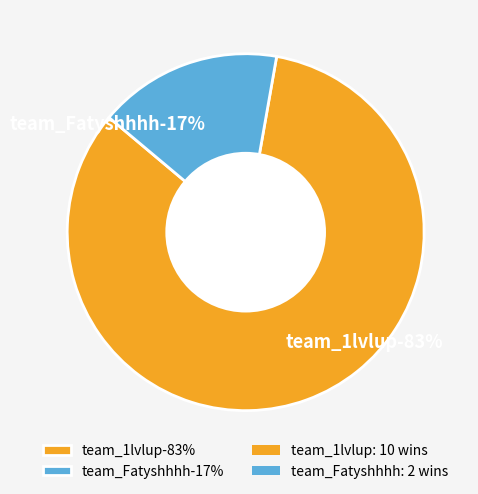

True or false: team_Fatyshhhh accounts for 2% of the total.

False